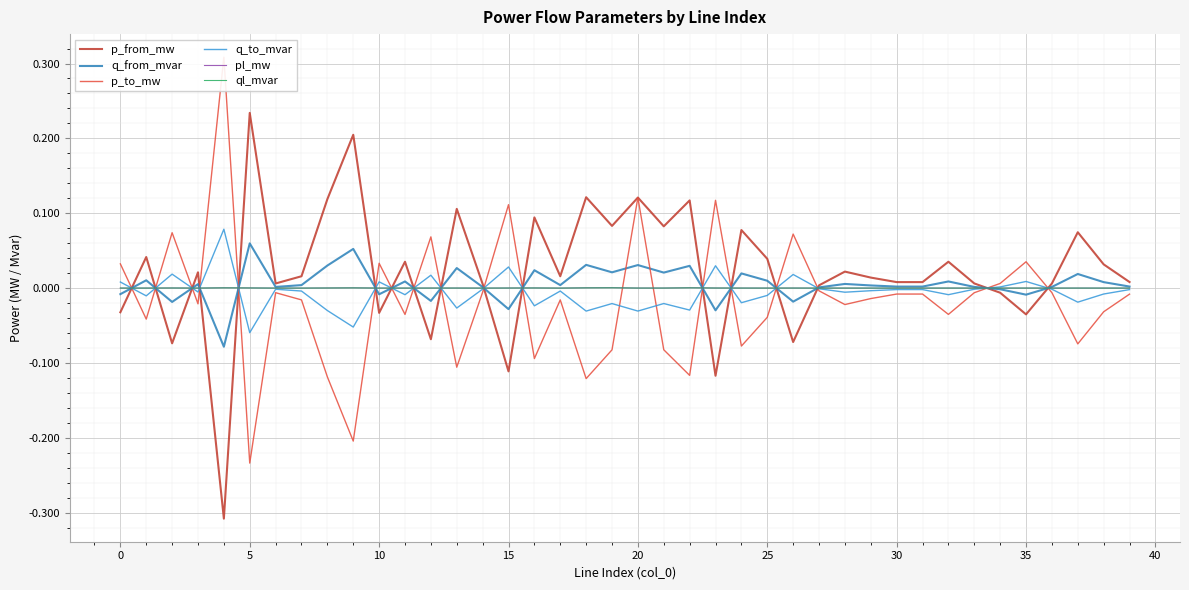

Is it true that q_from_mvar equals -0.0 at 12?

False